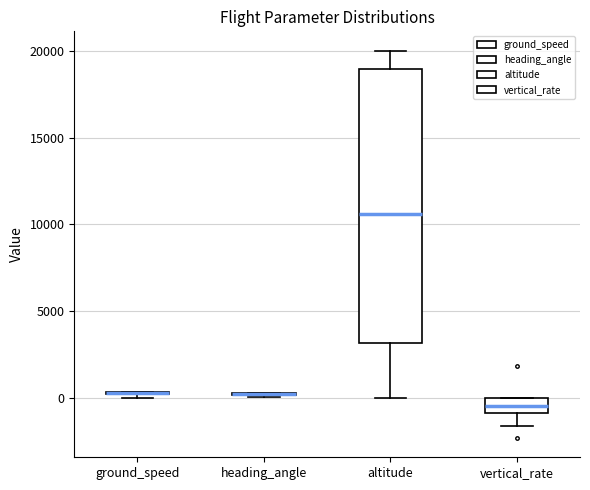

Reading left to right, read every box against the y-axis: the position of its median line, the range the box covers, and the ends of its whiskers. The values are not printed on the chart, so give them approximately, as read against the axis.

ground_speed: box collapsed to a line at 500, whiskers 0 to 500
heading_angle: box collapsed to a line at 500, whiskers 0 to 500
altitude: median 10500, box 3000 to 19000, whiskers 0 to 20000
vertical_rate: median -500, box -1000 to 0, whiskers -1500 to 0